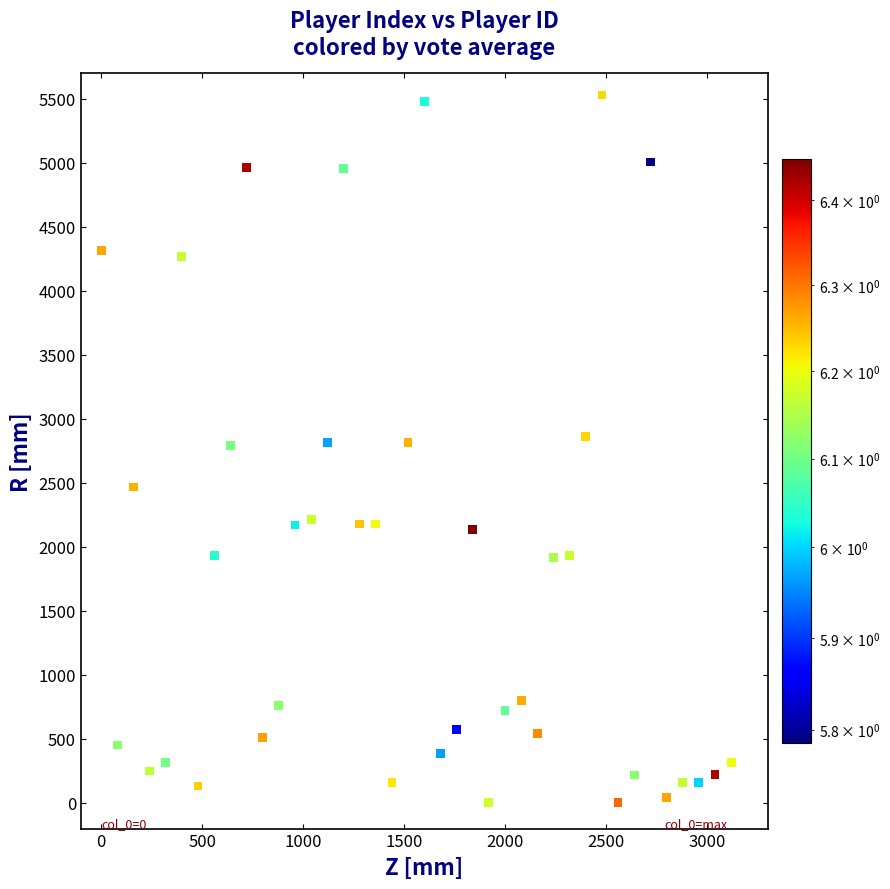

What is the range of Y values (max minus min)?

5525